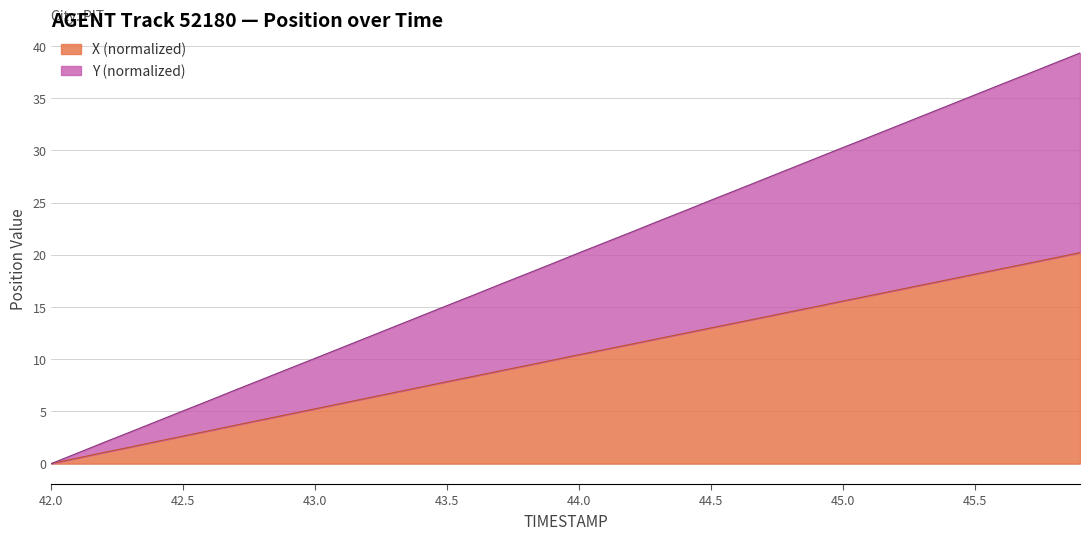

Reading right to left, what are all the values shown in this chart?

X: 45.9=20.2	45.8=19.7	45.7=19.2	45.6=18.7	45.5=18.1	45.4=17.6	45.3=17.1	45.2=16.6	45.1=16.1	45.0=15.6	44.9=15.0	44.8=14.5	44.7=14.0	44.6=13.5	44.5=13.0	44.4=12.5	44.3=12.0	44.2=11.4	44.1=10.9	44.0=10.4	43.9=9.9	43.8=9.4	43.7=8.9	43.6=8.3	43.5=7.8	43.4=7.3	43.3=6.8	43.2=6.3	43.1=5.8	43.0=5.2	42.9=4.7	42.8=4.2	42.7=3.7	42.6=3.2	42.5=2.6	42.4=2.1	42.3=1.6	42.2=1.1	42.1=0.5	42.0=0.0
Y: 45.9=39.3	45.8=38.3	45.7=37.3	45.6=36.3	45.5=35.3	45.4=34.3	45.3=33.3	45.2=32.3	45.1=31.3	45.0=30.3	44.9=29.2	44.8=28.2	44.7=27.2	44.6=26.2	44.5=25.2	44.4=24.2	44.3=23.2	44.2=22.2	44.1=21.2	44.0=20.2	43.9=19.2	43.8=18.1	43.7=17.2	43.6=16.1	43.5=15.1	43.4=14.1	43.3=13.1	43.2=12.1	43.1=11.1	43.0=10.1	42.9=9.1	42.8=8.1	42.7=7.1	42.6=6.1	42.5=5.0	42.4=4.0	42.3=3.0	42.2=2.0	42.1=1.0	42.0=0.0